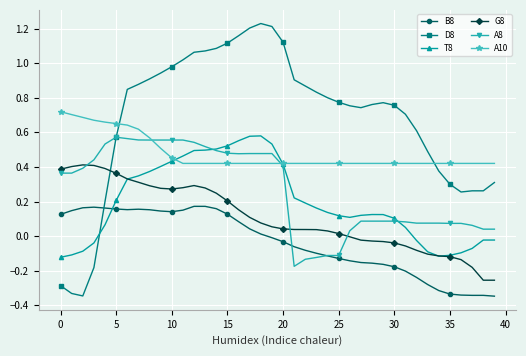

Which series has the widest spread of values?

D8